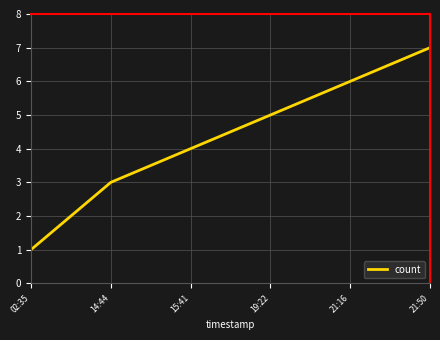

List the labels in order of value, largest first.

21:50, 21:16, 19:22, 15:41, 14:44, 02:35